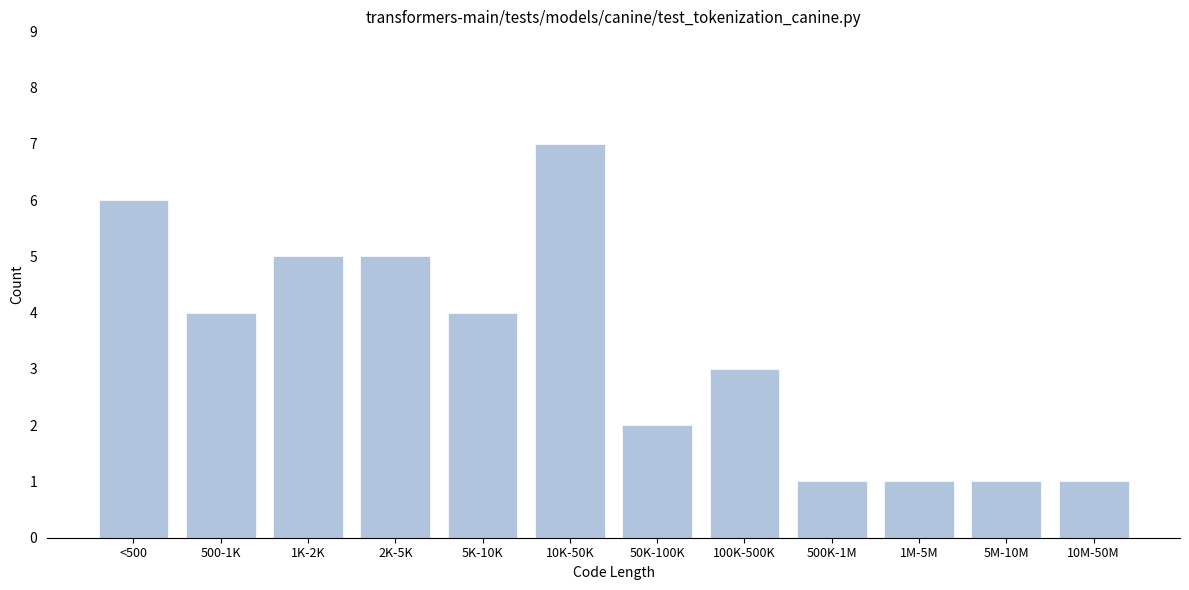

Reading left to right, what are all the values shown in this chart?

<500=6	500-1K=4	1K-2K=5	2K-5K=5	5K-10K=4	10K-50K=7	50K-100K=2	100K-500K=3	500K-1M=1	1M-5M=1	5M-10M=1	10M-50M=1